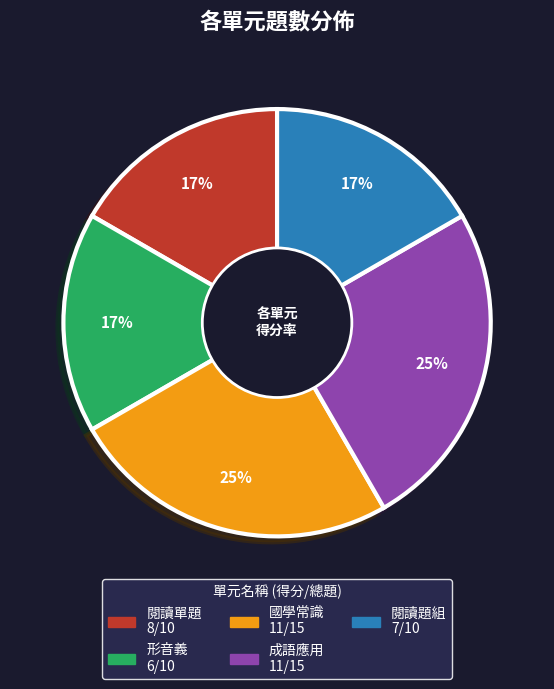

To the nearest percent, what percentage of the pie is 閱讀單題?

17%